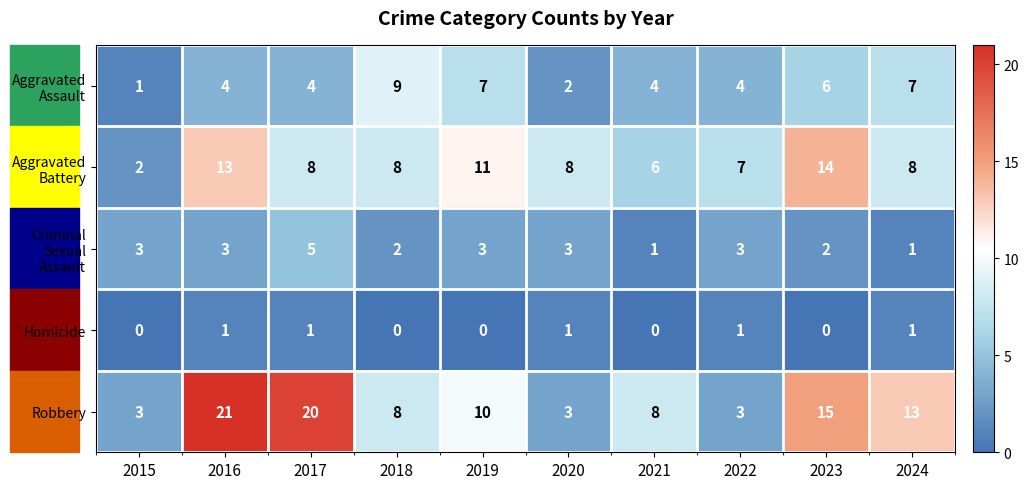

How many Robbery values are between 3 and 15?

8